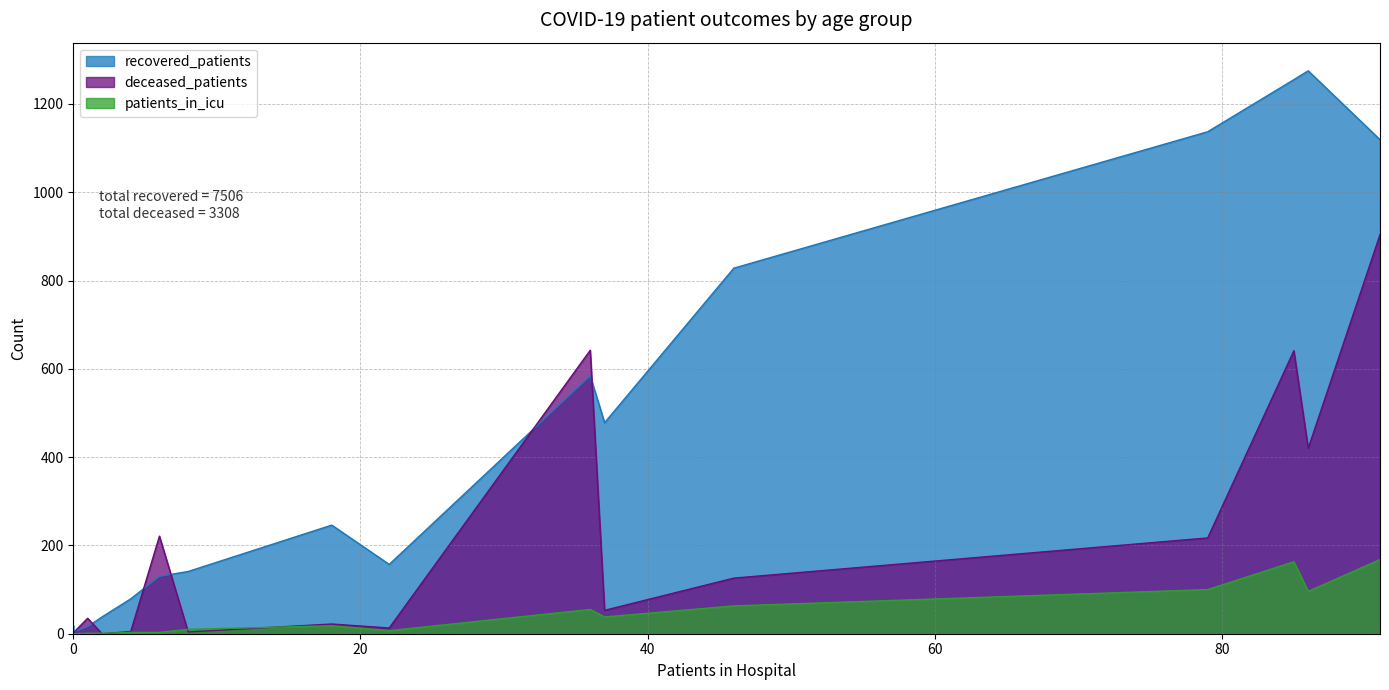

Rank the series by their maximum value, from highest to lowest.

recovered_patients, deceased_patients, patients_in_icu